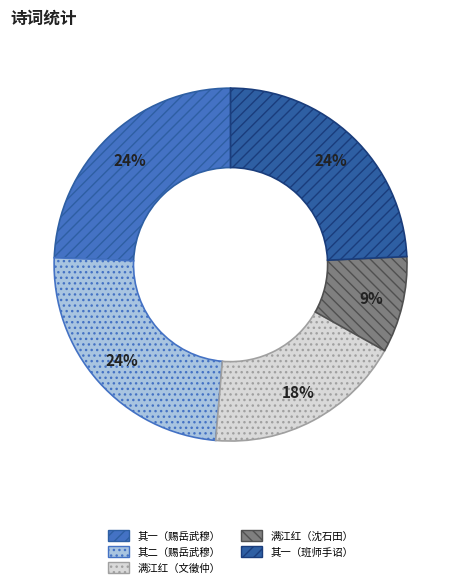

Combined, do 其一（赐岳武穆） and 其二（赐岳武穆） account for over 50%?

No